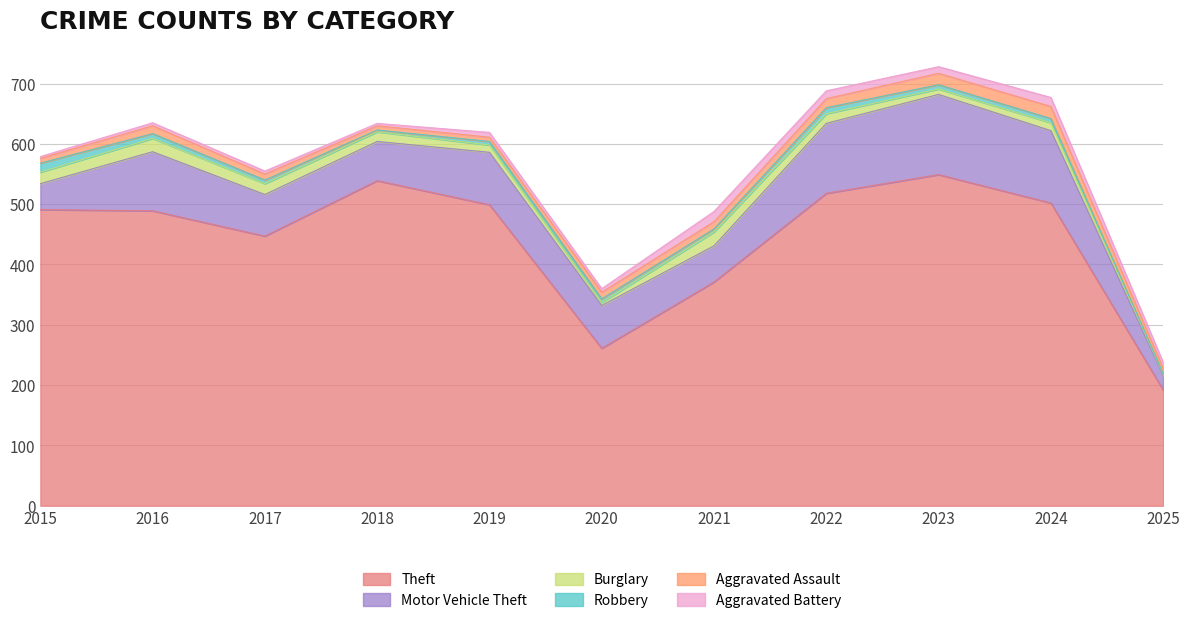

True or false: Robbery and Aggravated Battery intersect in this chart.

True